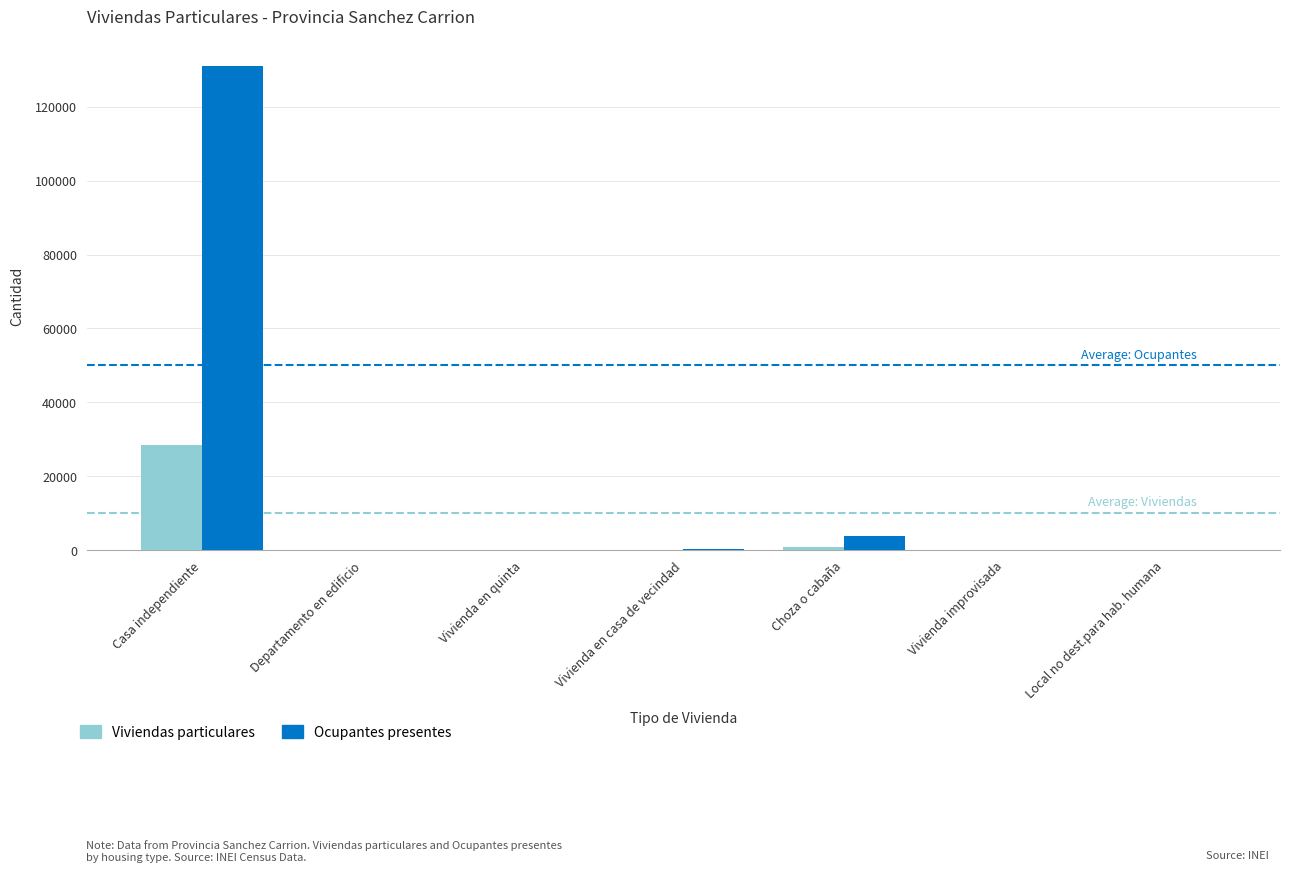

Between Vivienda en quinta and Choza o cabaña, which series saw the biggest shift?

Ocupantes presentes